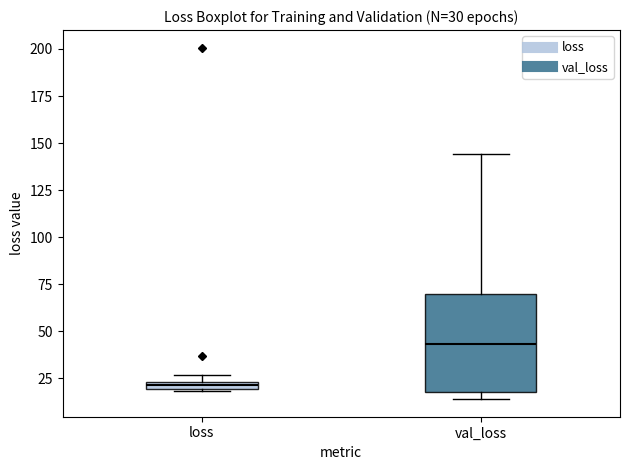

Which box is the tallest, from its lower edge to its upper edge?

val_loss